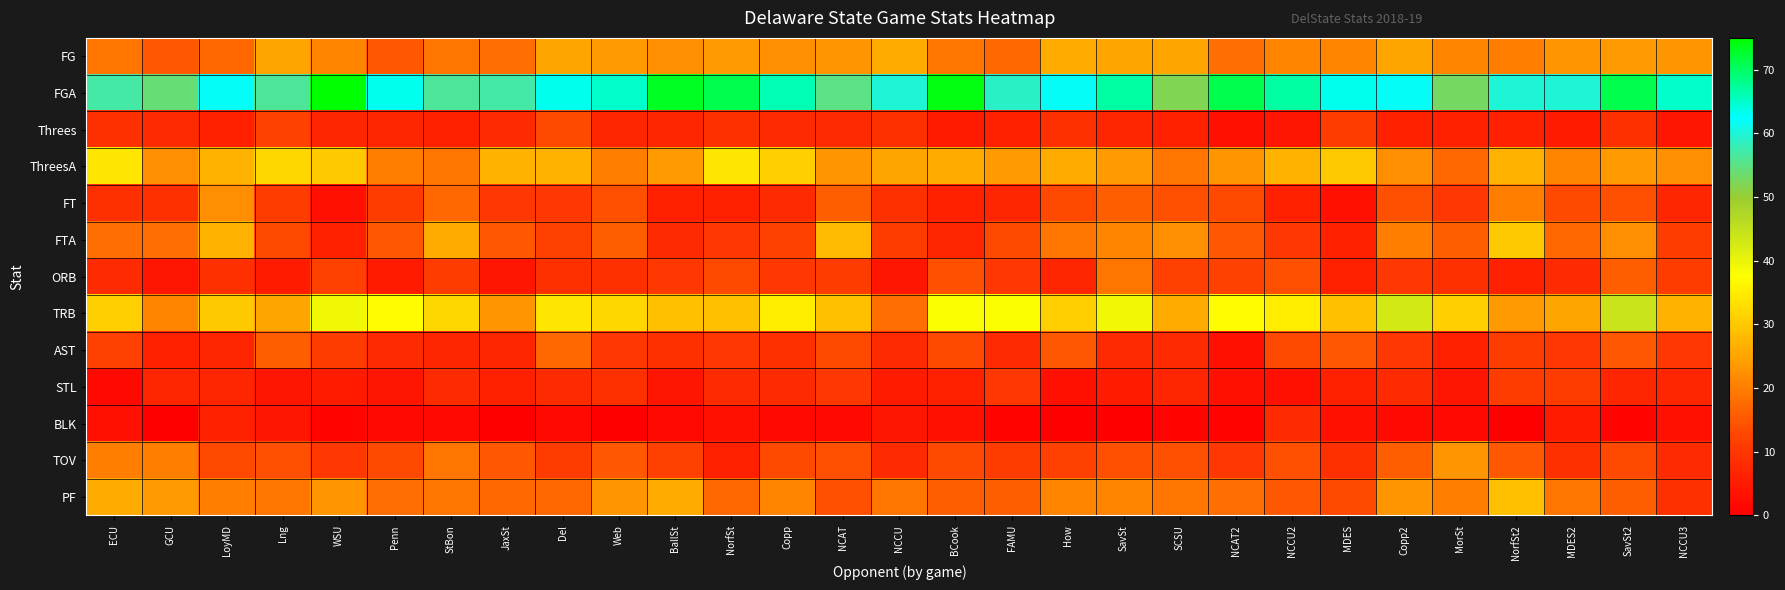

Which has a higher value, MorSt or Copp2?

Copp2